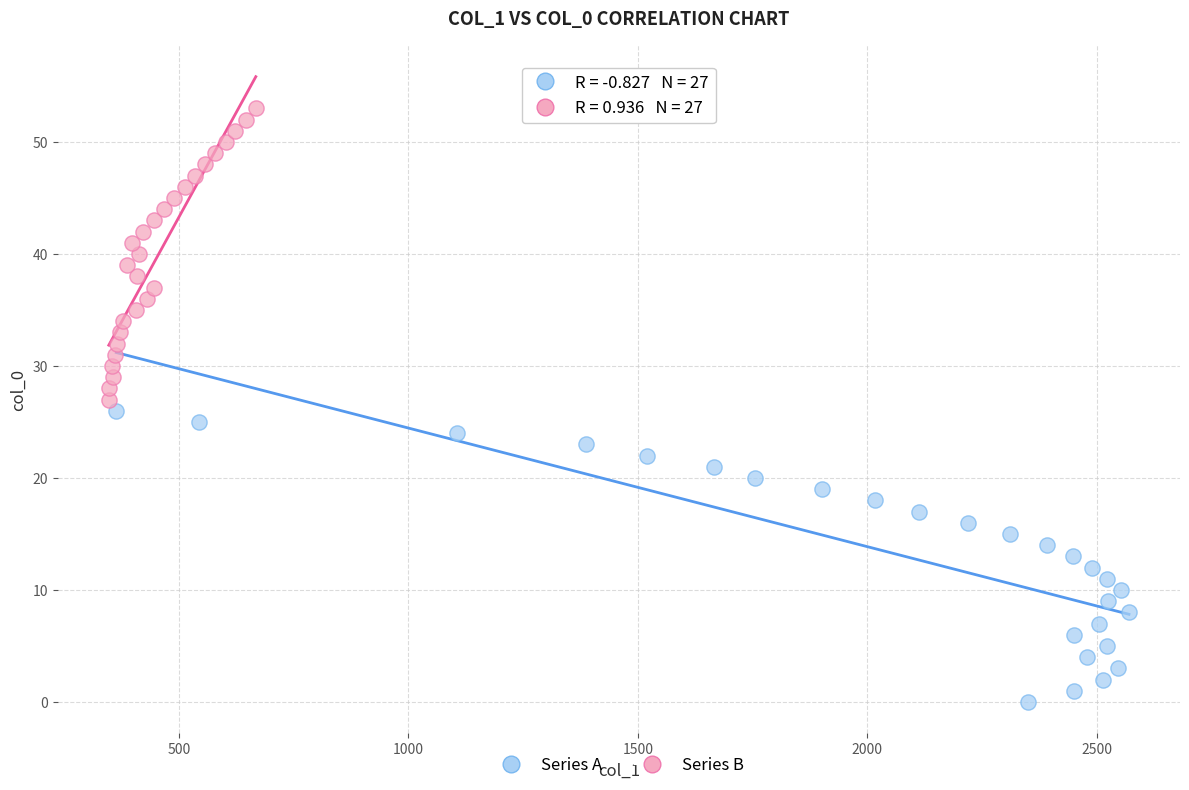

What are all the series names shown in the legend?

Series A, Series B